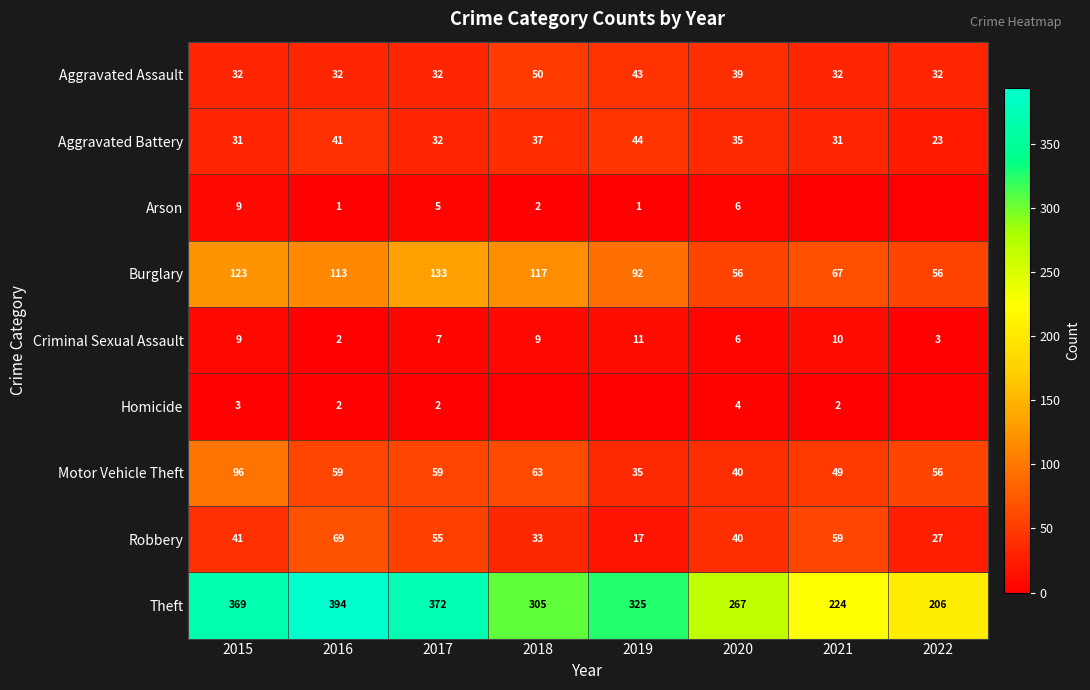

True or false: Theft has a value of 369 at 2015.

True